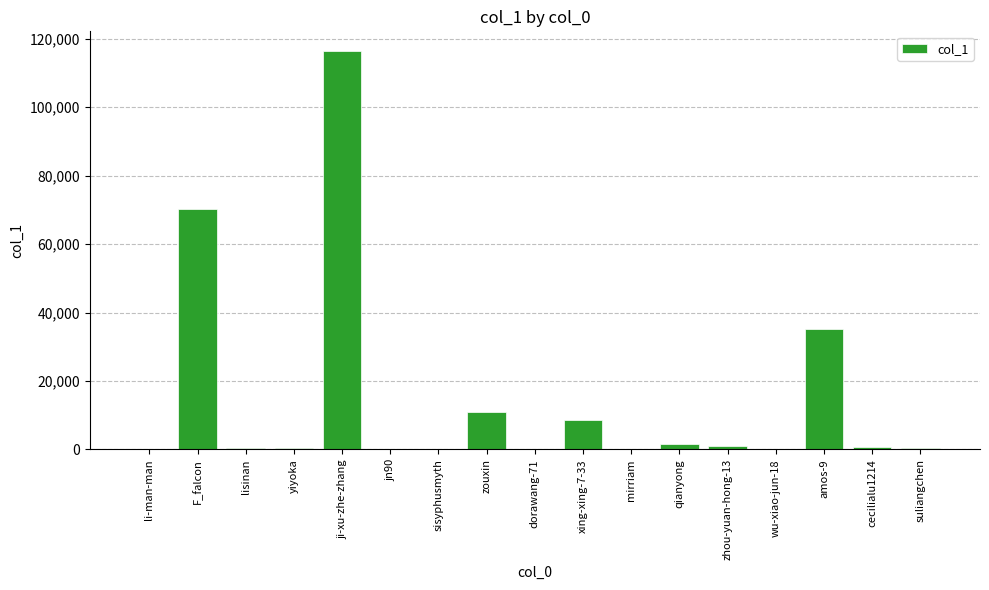

What is the greatest value displayed?

116372